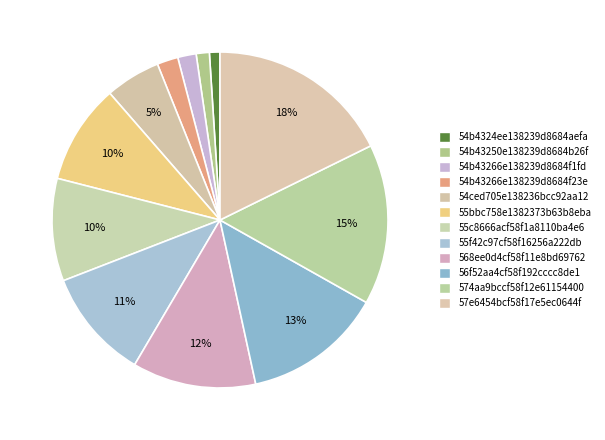

To the nearest percent, what is the difference between the largest and smallest slice percentages?

17%